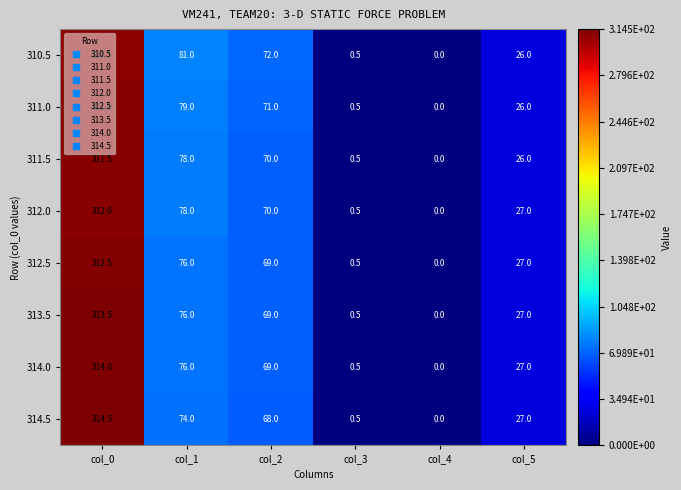

At which category does the chart reach its minimum across all series?

col_4